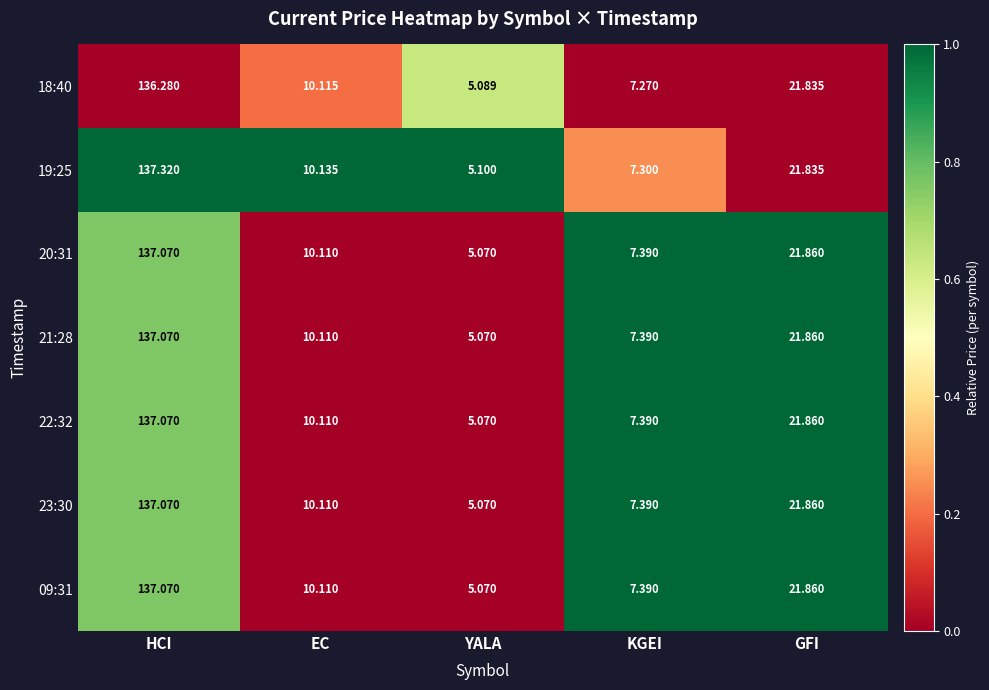

Where is 22:32 nearest to the value 71?

GFI